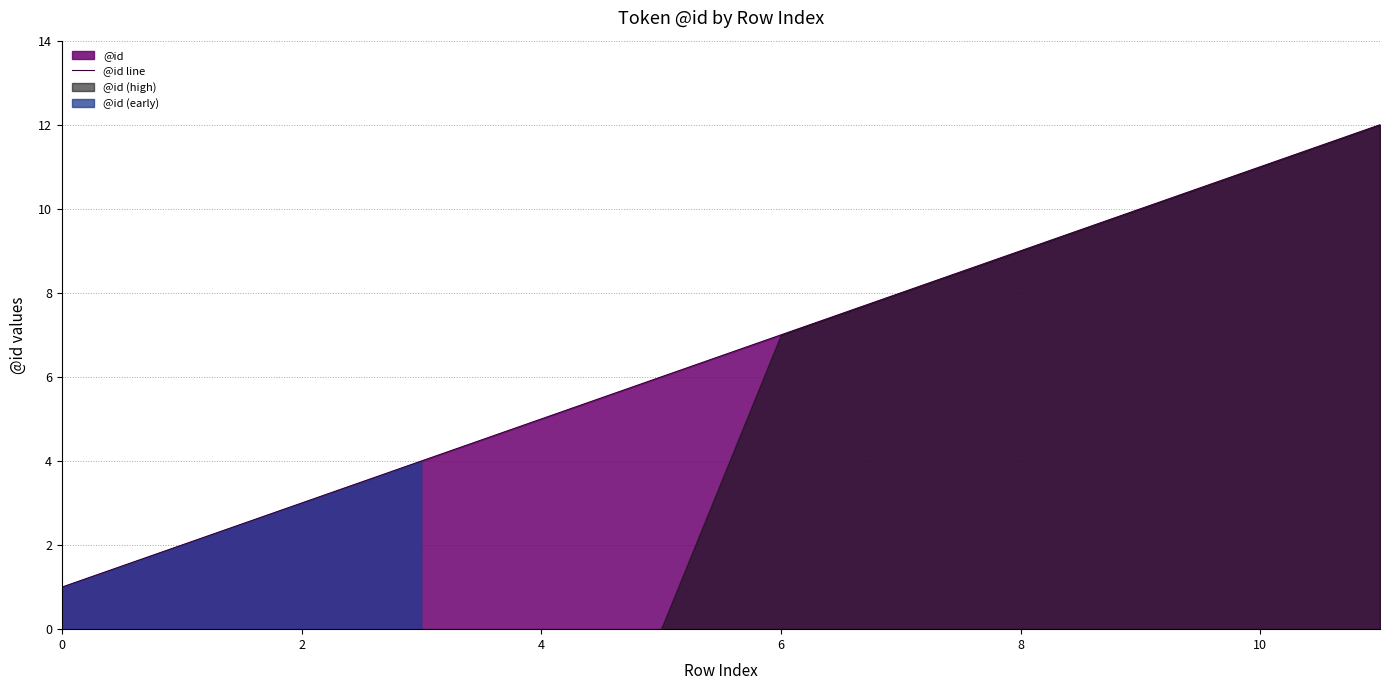

True or false: @id line has a value of 2 at 0.

False